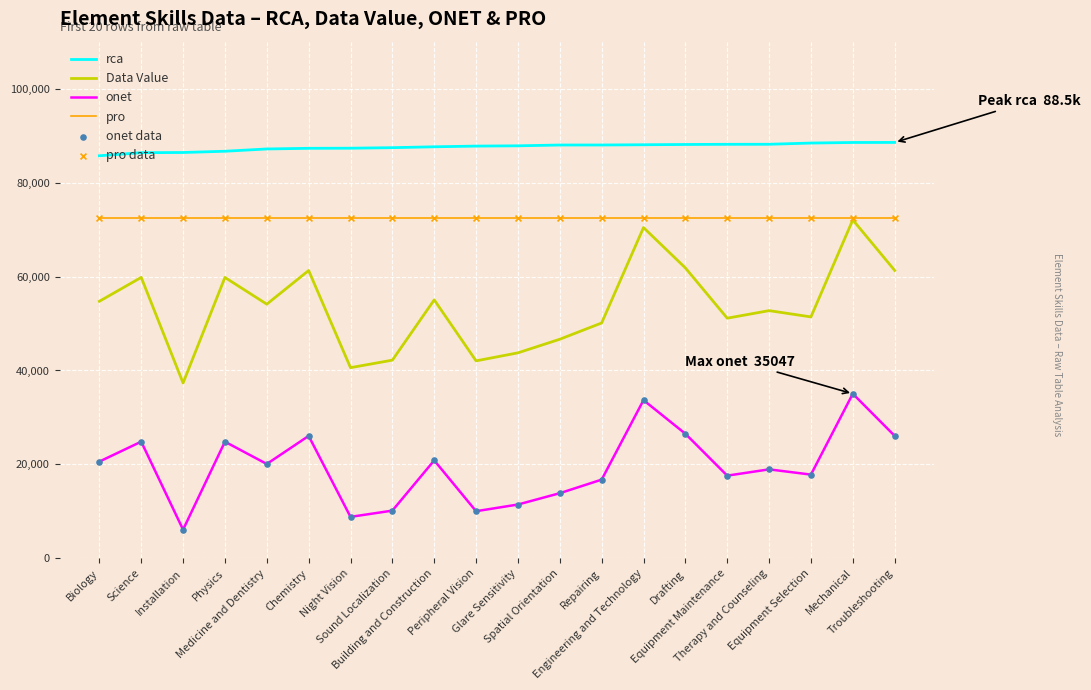

What is the total value across all series at Equipment Maintenance?

229403.8